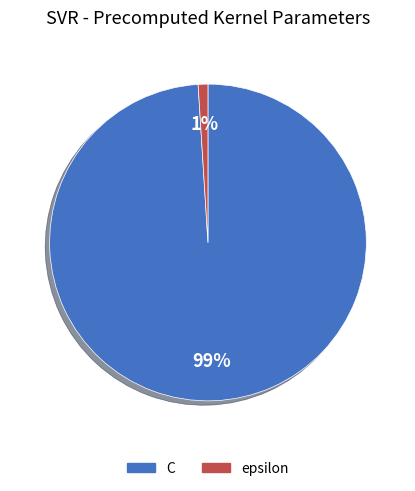

Is there any slice that represents more than half of the pie?

Yes